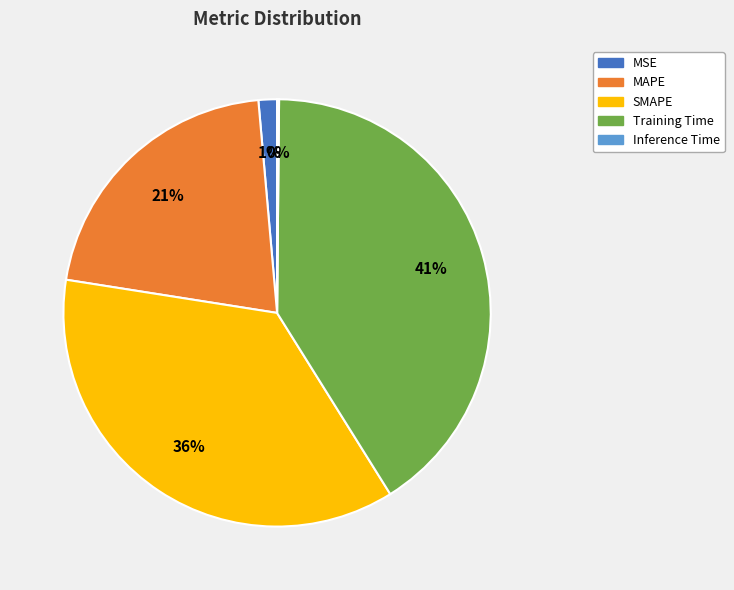

Which category has the biggest portion of the pie?

Training Time